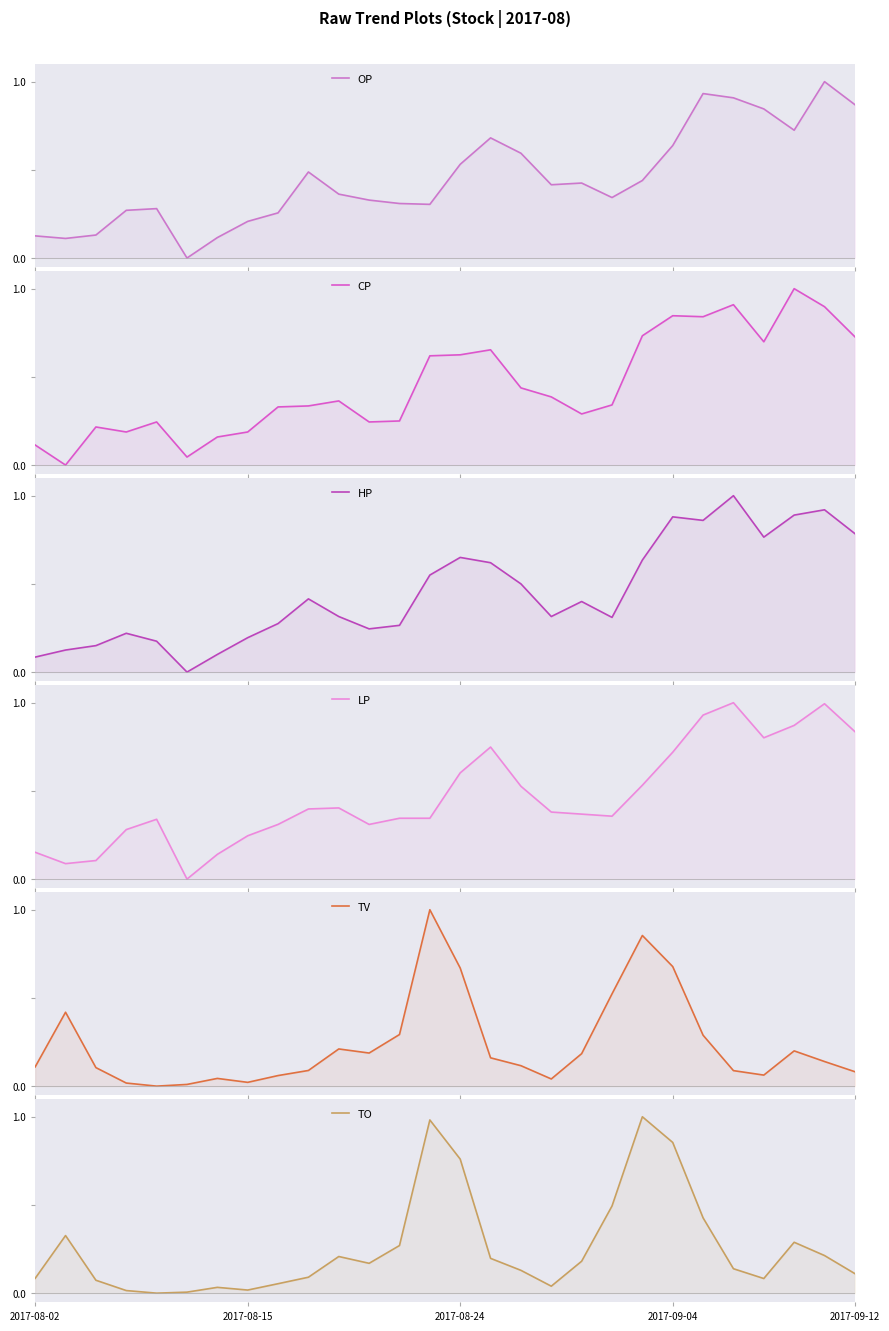

True or false: CP and OP intersect in this chart.

True